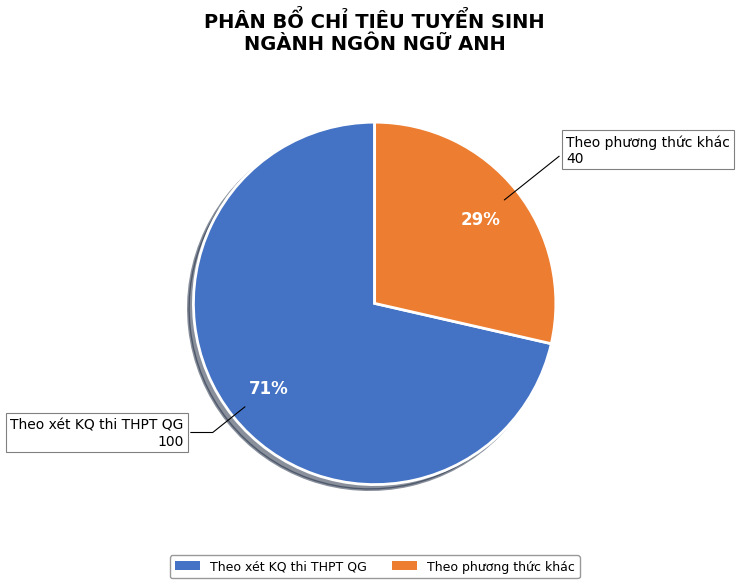

What is the largest slice in the pie chart?

Theo xét KQ thi THPT QG